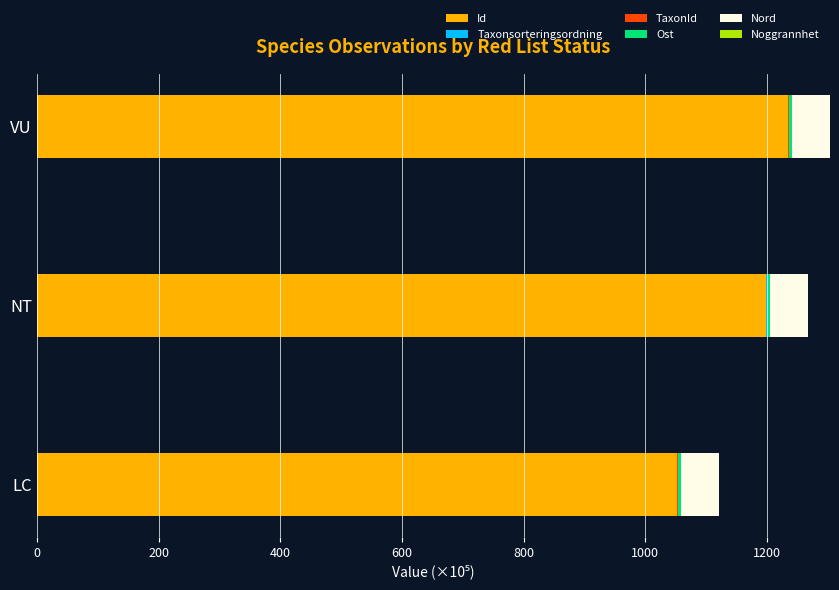

What is the highest value of the Id series?

1234.4